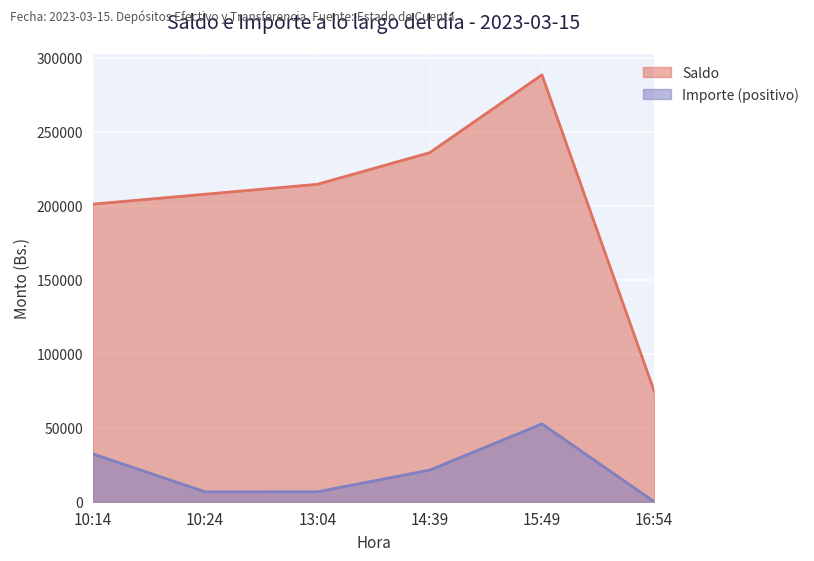

What is the value of the 5th point from the left?

288601.2